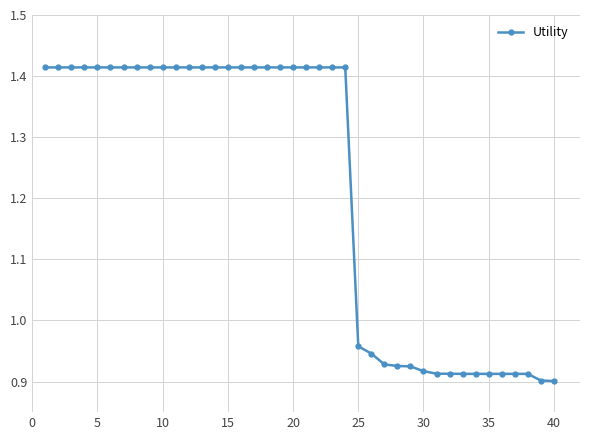

What is the average value?

1.2